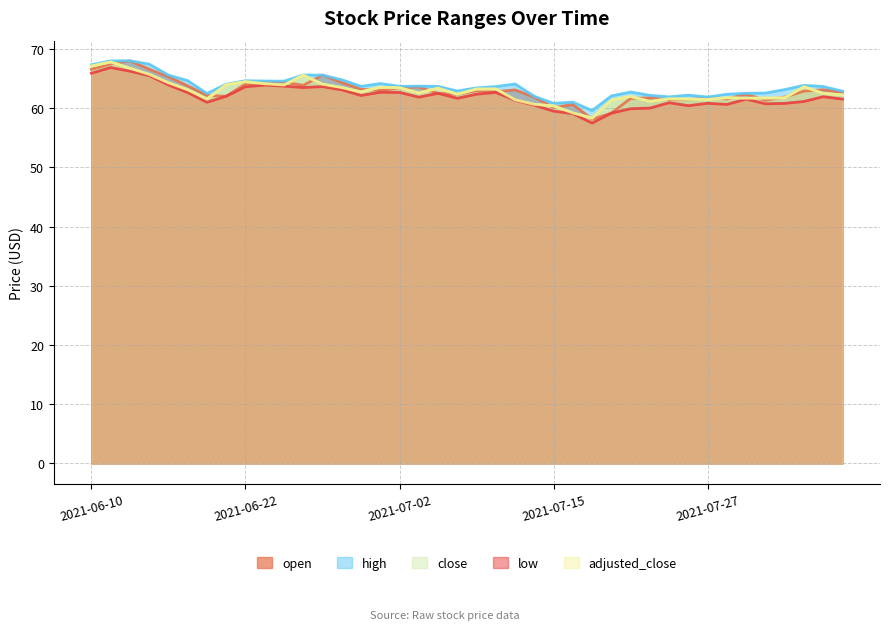

Does the chart have visible grid lines?

Yes